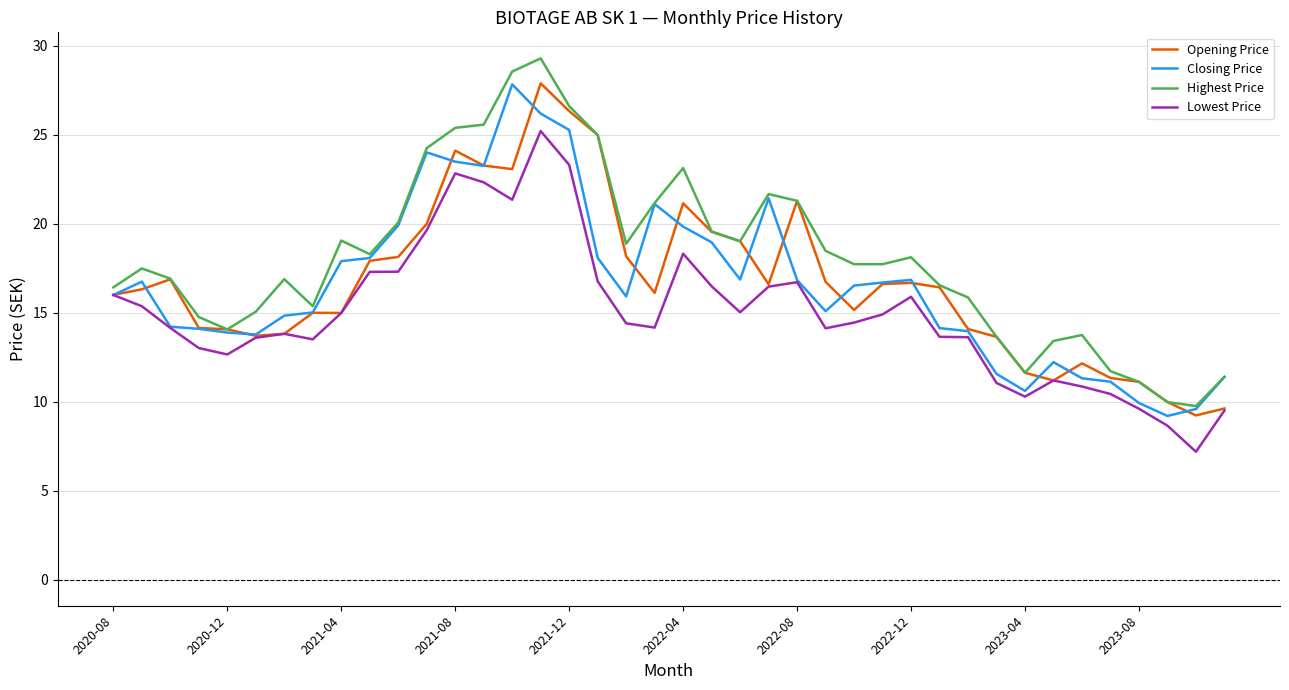

Which series has the largest total across all categories?

Highest Price